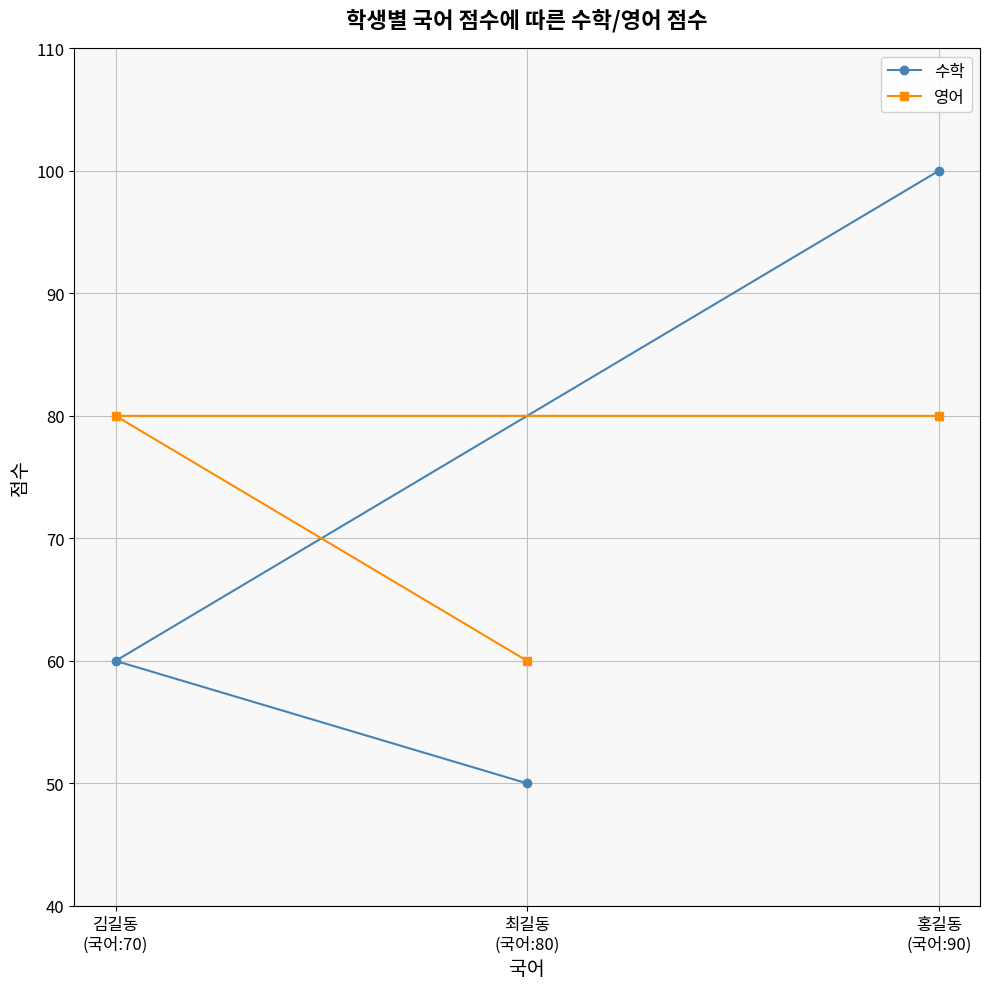

Is this an area chart (filled region under the line)?

No